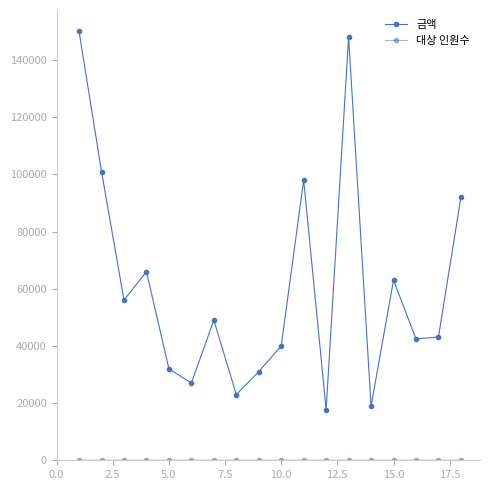

Which series has the largest range (max minus min)?

금액